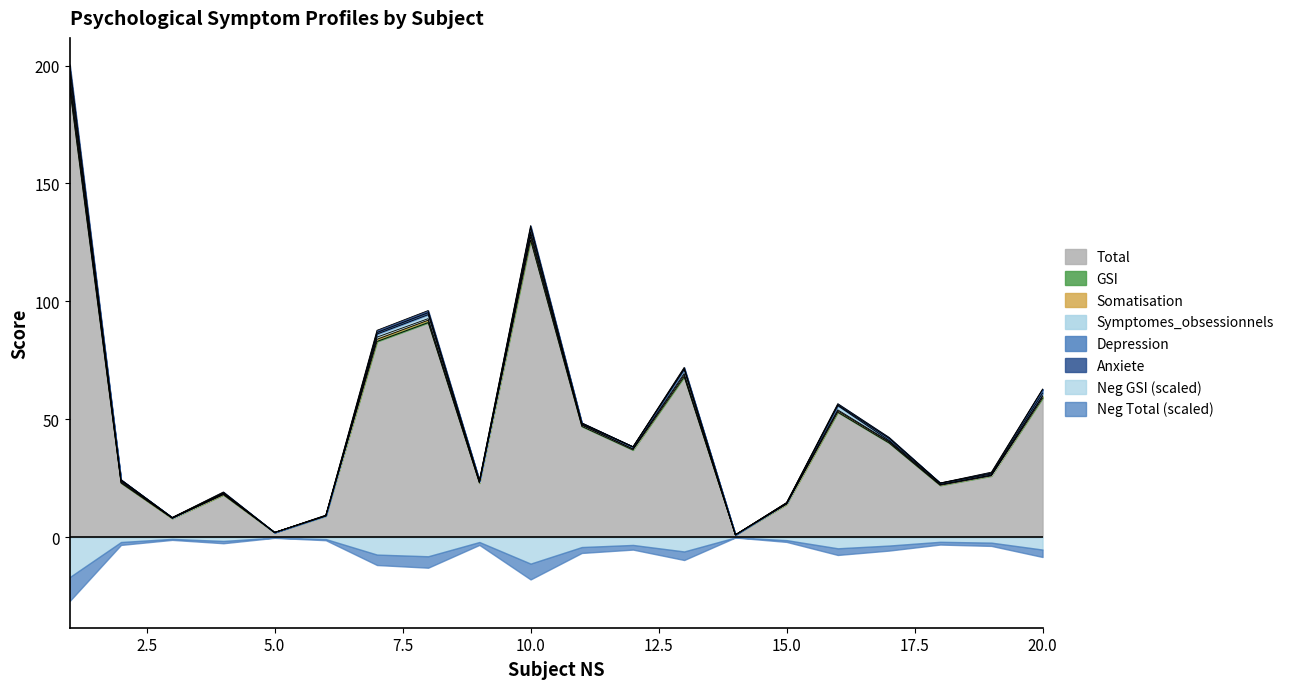

List the series in order of their peak value, highest first.

Total, Depression, Anxiete, GSI, Symptomes_obsessionnels, Somatisation